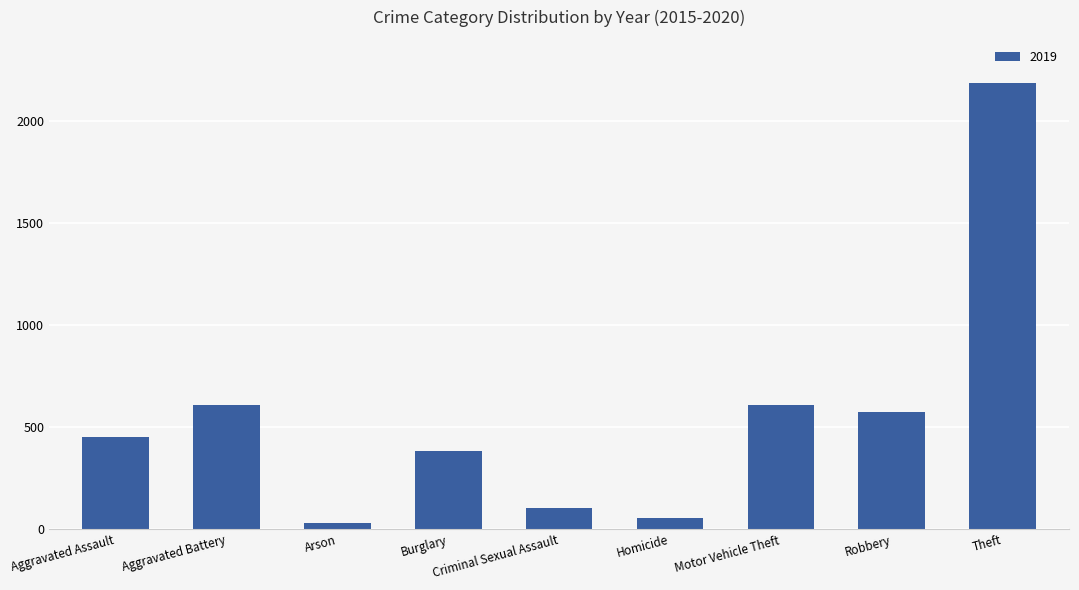

What is the sum of all values?

5008